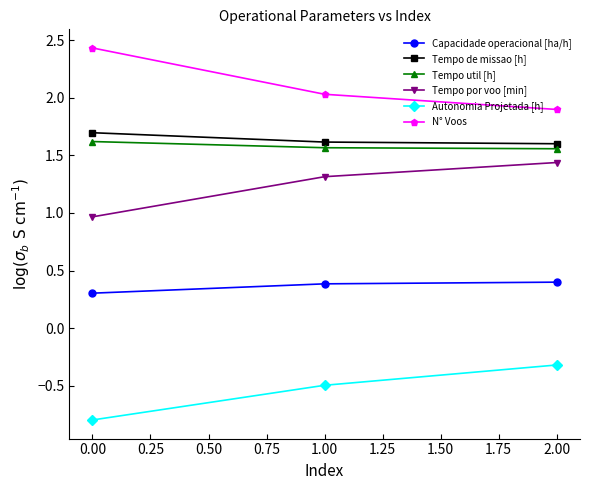

What is the maximum value for N° Voos?

2.4